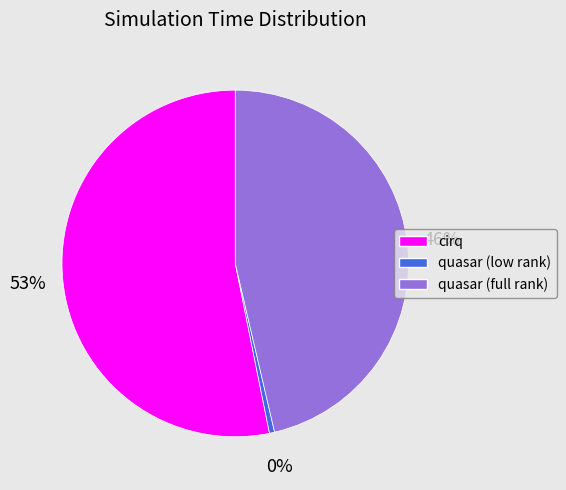

Which slice is the smallest?

quasar (low rank)